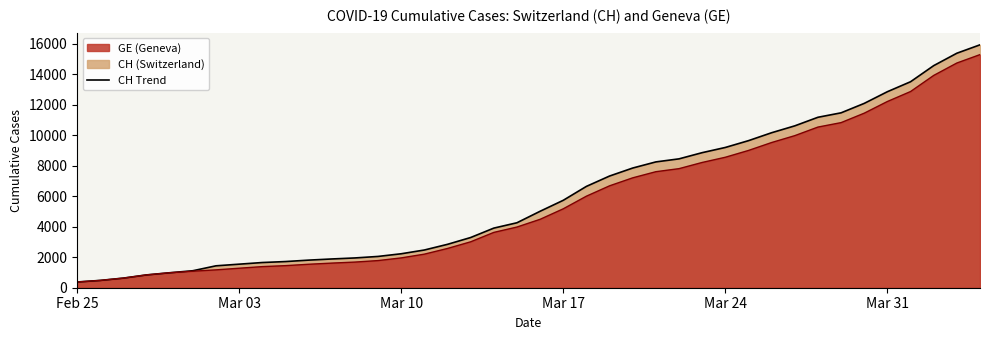

How many categories are shown in the chart?

40